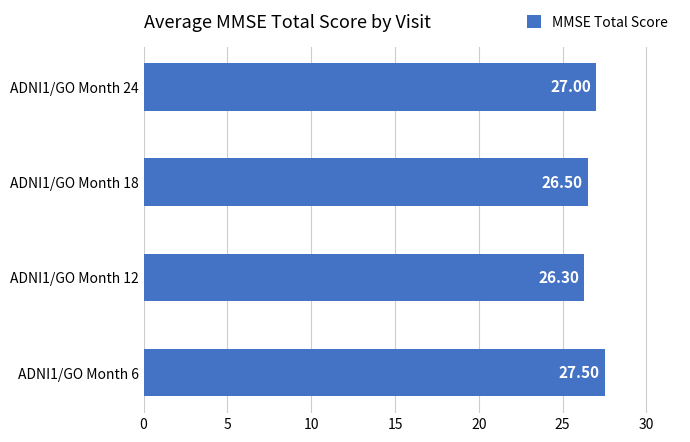

What is the greatest value displayed?

27.5